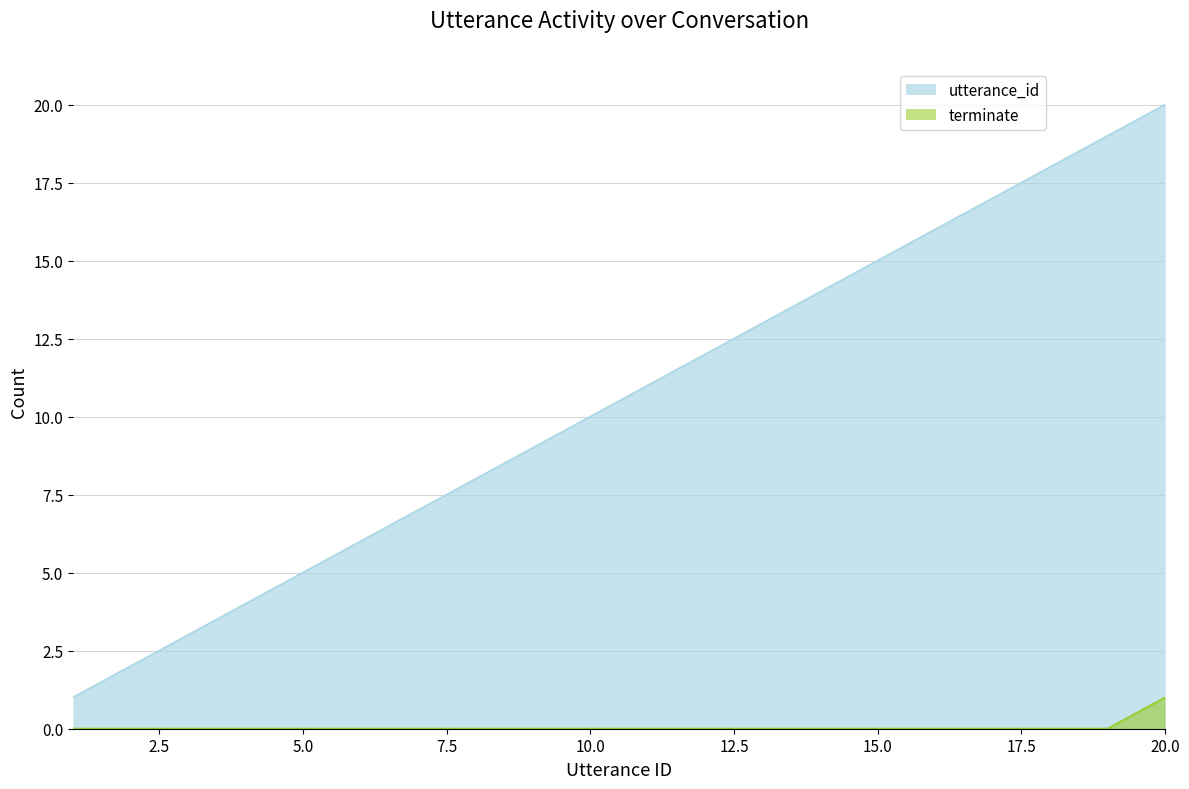

True or false: terminate and utterance_id intersect in this chart.

False